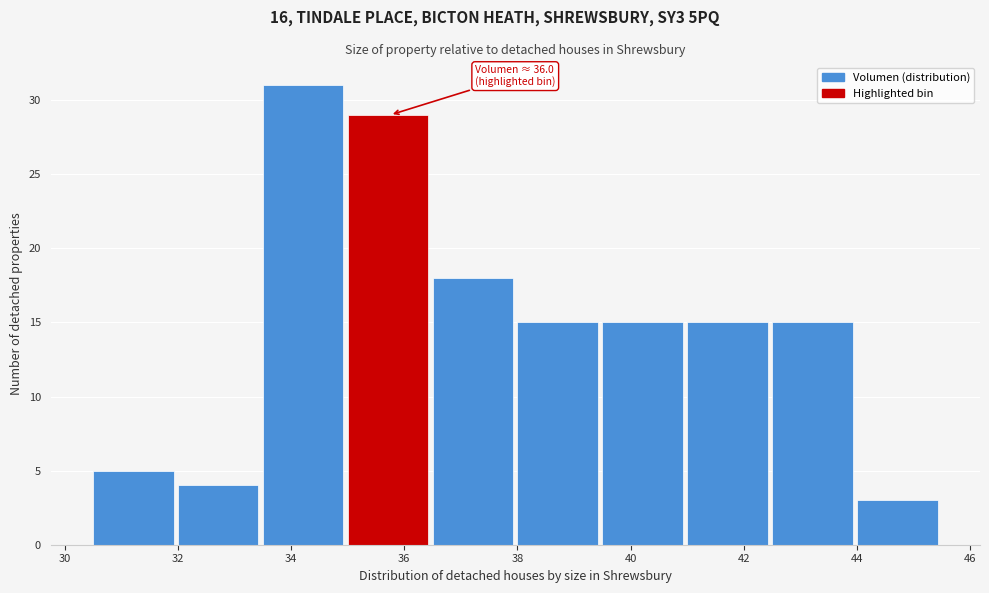

Which range on the x-axis has the tallest bar?

33.5 to 35.0